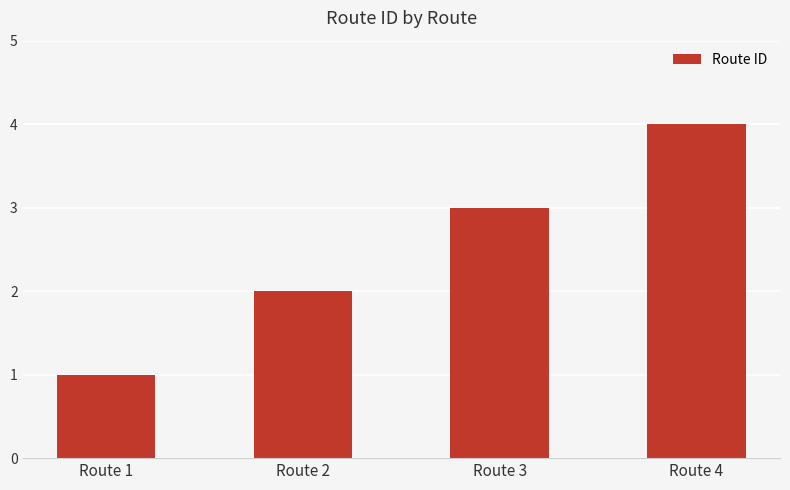

What is the difference between the second highest and minimum values?

2